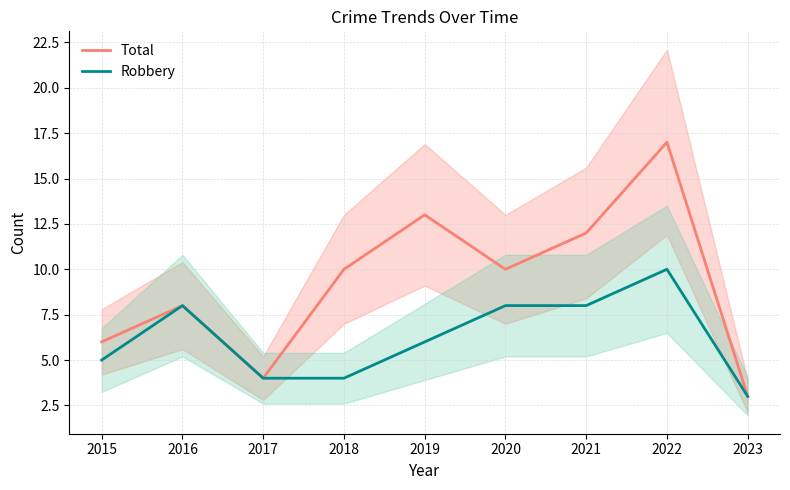

At how many categories does at least one series exceed 15?

1